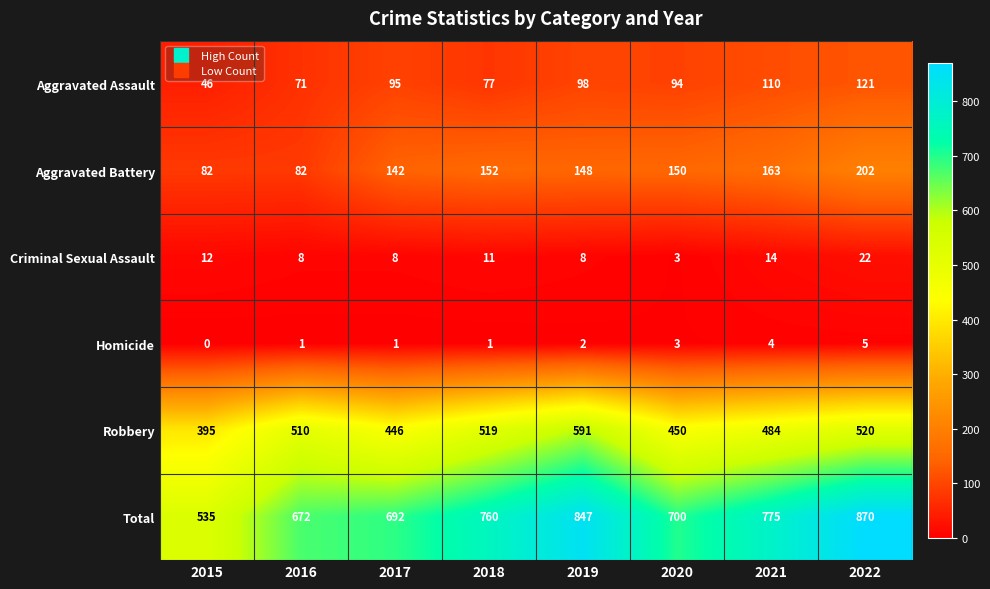

At how many categories does at least one series exceed 259?

8